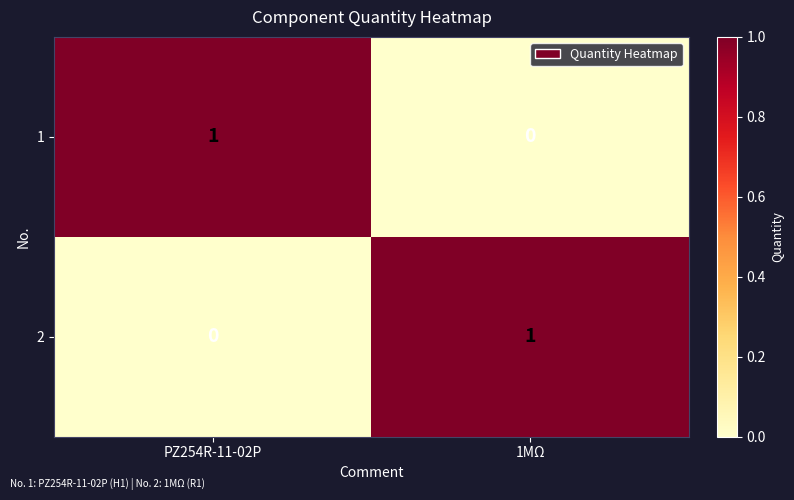

Where is 1 nearest to the value 0?

1MΩ